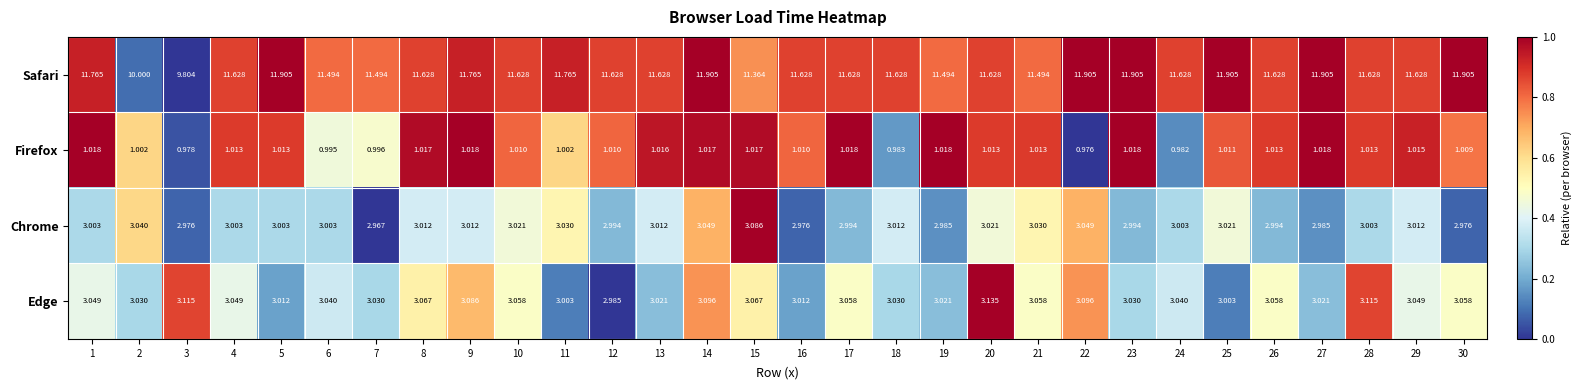

How many distinct data groups are displayed?

4